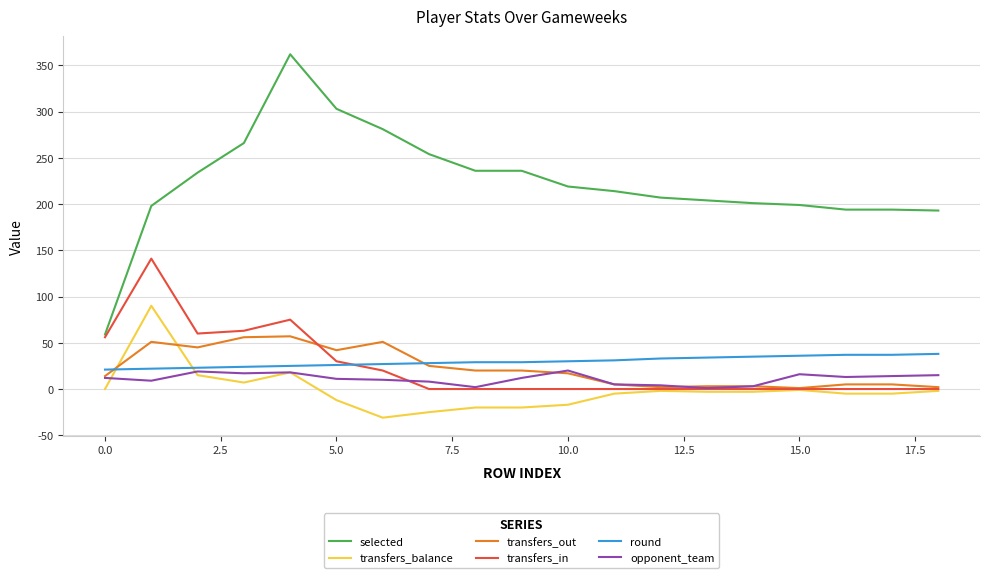

Which series has the largest total across all categories?

selected